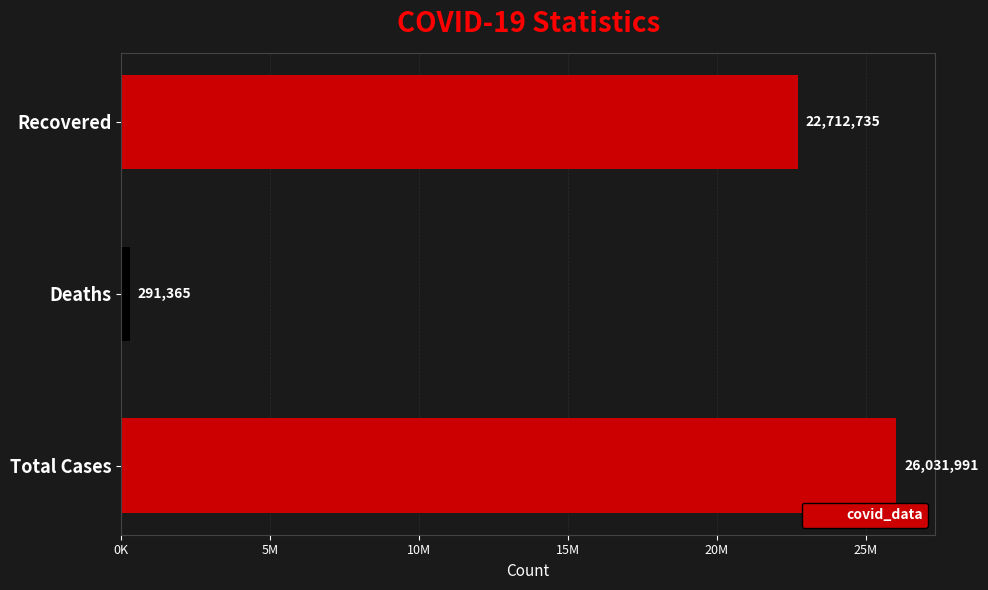

What is the difference between the maximum and minimum values?

25740626